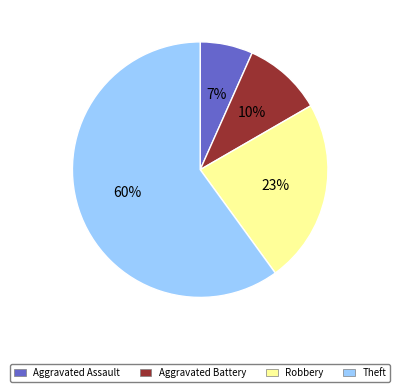

To the nearest percent, what percentage of the pie is Aggravated Battery?

10%